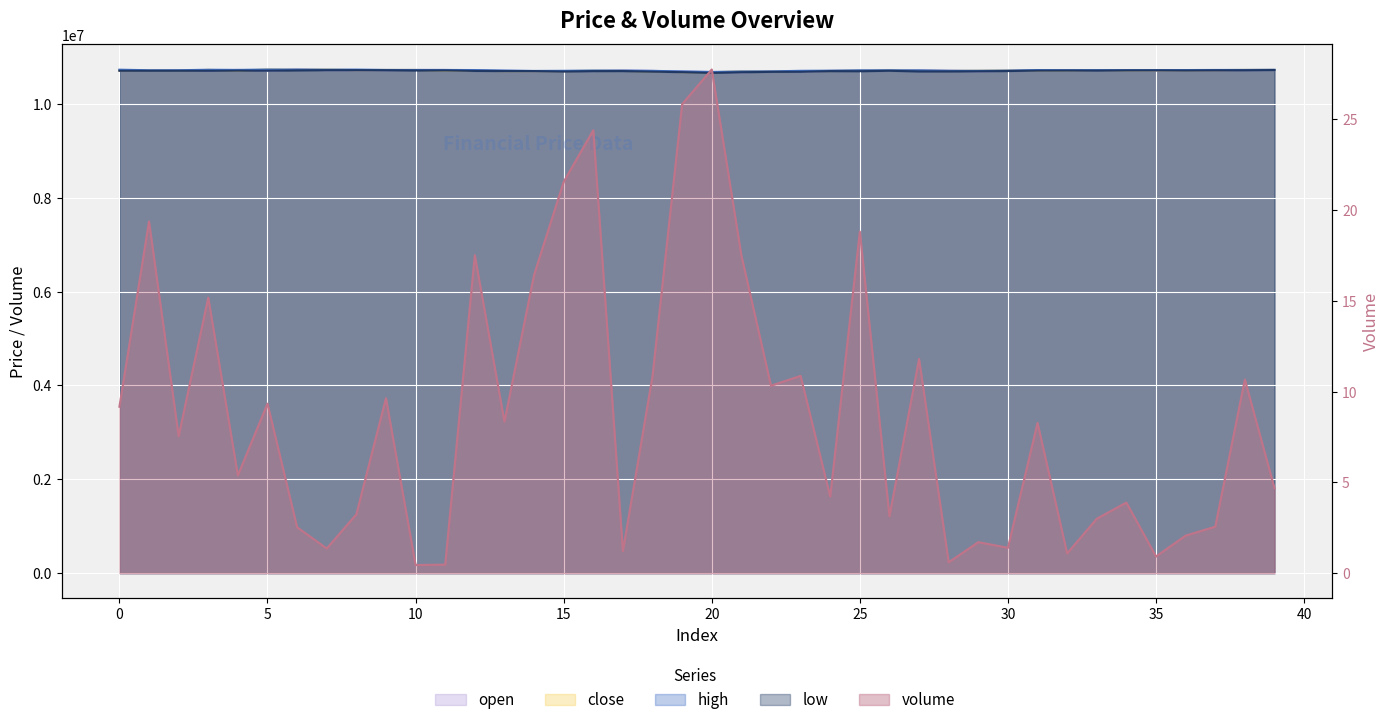

Reading left to right, what are all the values shown in this chart?

open: 0=10723000.0	1=10707000.0	2=10718000.0	3=10709000.0	4=10726000.0	5=10709000.0	6=10734000.0	7=10720000.0	8=10720000.0	9=10721000.0	10=10725000.0	11=10725000.0	12=10715000.0	13=10705000.0	14=10702000.0	15=10702000.0	16=10702000.0	17=10712000.0	18=10705000.0	19=10690000.0	20=10682000.0	21=10676000.0	22=10694000.0	23=10685000.0	24=10706000.0	25=10707000.0	26=10711000.0	27=10717000.0	28=10708000.0	29=10696000.0	30=10706000.0	31=10713000.0	32=10717000.0	33=10719000.0	34=10721000.0	35=10716000.0	36=10718000.0	37=10721000.0	38=10721000.0	39=10723000.0
close: 0=10712000.0	1=10715000.0	2=10708000.0	3=10727000.0	4=10710000.0	5=10734000.0	6=10728000.0	7=10732000.0	8=10722000.0	9=10725000.0	10=10725000.0	11=10715000.0	12=10709000.0	13=10701000.0	14=10702000.0	15=10700000.0	16=10707000.0	17=10705000.0	18=10695000.0	19=10679000.0	20=10676000.0	21=10694000.0	22=10689000.0	23=10701000.0	24=10703000.0	25=10711000.0	26=10718000.0	27=10708000.0	28=10704000.0	29=10708000.0	30=10713000.0	31=10711000.0	32=10712000.0	33=10722000.0	34=10715000.0	35=10716000.0	36=10717000.0	37=10721000.0	38=10726000.0	39=10726000.0
high: 0=10731000.0	1=10719000.0	2=10719000.0	3=10730000.0	4=10726000.0	5=10735000.0	6=10734000.0	7=10732000.0	8=10733000.0	9=10726000.0	10=10725000.0	11=10725000.0	12=10723000.0	13=10713000.0	14=10704000.0	15=10707000.0	16=10713000.0	17=10712000.0	18=10706000.0	19=10694000.0	20=10682000.0	21=10694000.0	22=10695000.0	23=10707000.0	24=10710000.0	25=10718000.0	26=10719000.0	27=10717000.0	28=10708000.0	29=10708000.0	30=10713000.0	31=10723000.0	32=10721000.0	33=10722000.0	34=10722000.0	35=10722000.0	36=10723000.0	37=10725000.0	38=10726000.0	39=10730000.0
low: 0=10707000.0	1=10707000.0	2=10707000.0	3=10707000.0	4=10710000.0	5=10709000.0	6=10716000.0	7=10720000.0	8=10720000.0	9=10719000.0	10=10714000.0	11=10715000.0	12=10704000.0	13=10701000.0	14=10701000.0	15=10691000.0	16=10700000.0	17=10701000.0	18=10688000.0	19=10678000.0	20=10662000.0	21=10676000.0	22=10684000.0	23=10685000.0	24=10700000.0	25=10698000.0	26=10707000.0	27=10694000.0	28=10694000.0	29=10696000.0	30=10702000.0	31=10710000.0	32=10712000.0	33=10711000.0	34=10715000.0	35=10716000.0	36=10713000.0	37=10717000.0	38=10718000.0	39=10723000.0
volume: 0=9.2	1=19.4	2=7.5	3=15.2	4=5.4	5=9.3	6=2.5	7=1.4	8=3.2	9=9.6	10=0.5	11=0.5	12=17.5	13=8.3	14=16.4	15=21.6	16=24.4	17=1.2	18=10.9	19=25.8	20=27.8	21=17.5	22=10.3	23=10.9	24=4.2	25=18.8	26=3.1	27=11.8	28=0.6	29=1.7	30=1.4	31=8.3	32=1.1	33=3.0	34=3.9	35=0.9	36=2.1	37=2.6	38=10.7	39=4.7